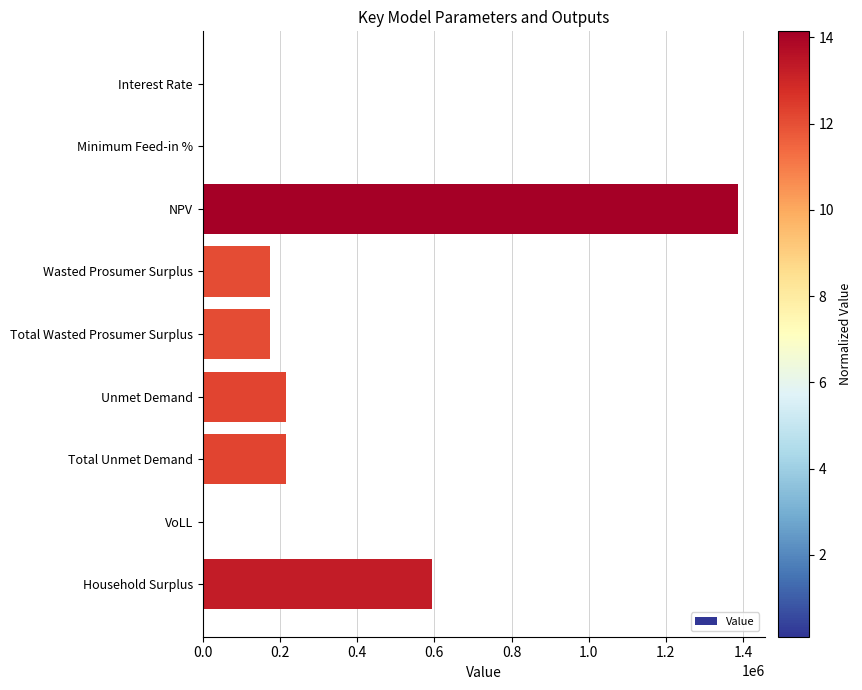

What is the maximum value shown in the chart?

1386951.2